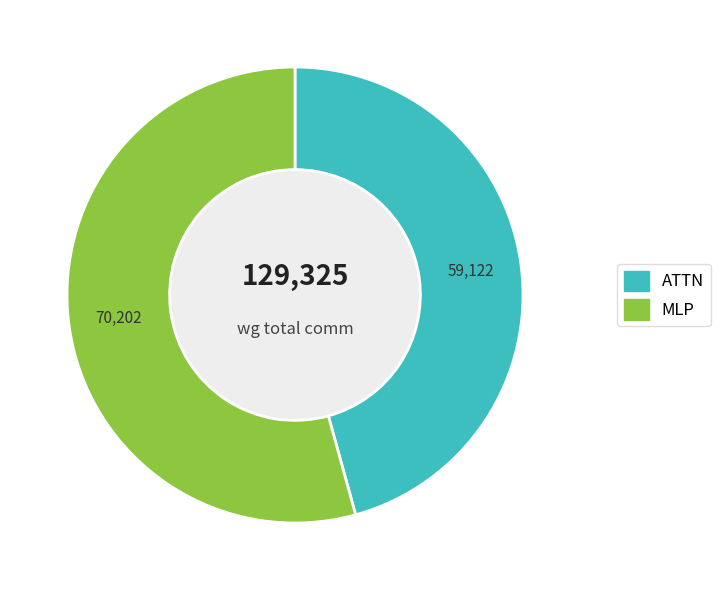

Does any single category account for the majority?

Yes